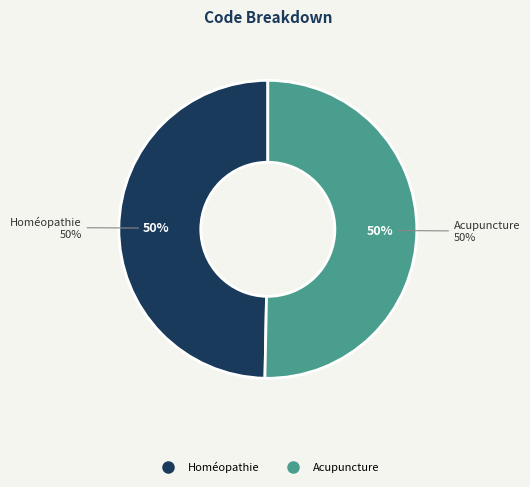

Rank the categories by value from highest to lowest.

Acupuncture, Homéopathie